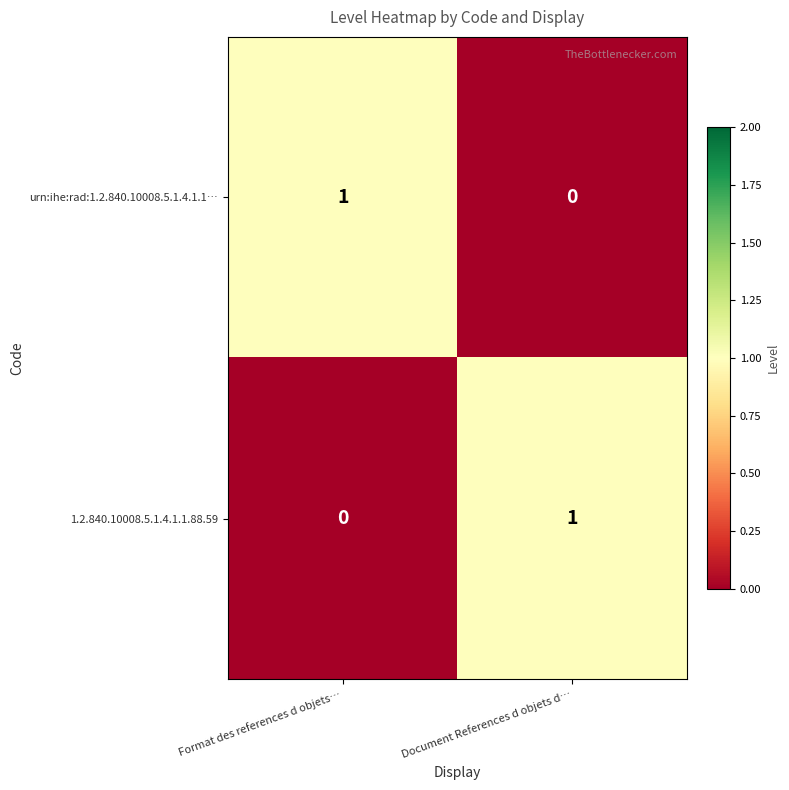

Which category has the lowest value in the 1.2.840.10008.5.1.4.1.1.88.59 series?

Format des references d objets…